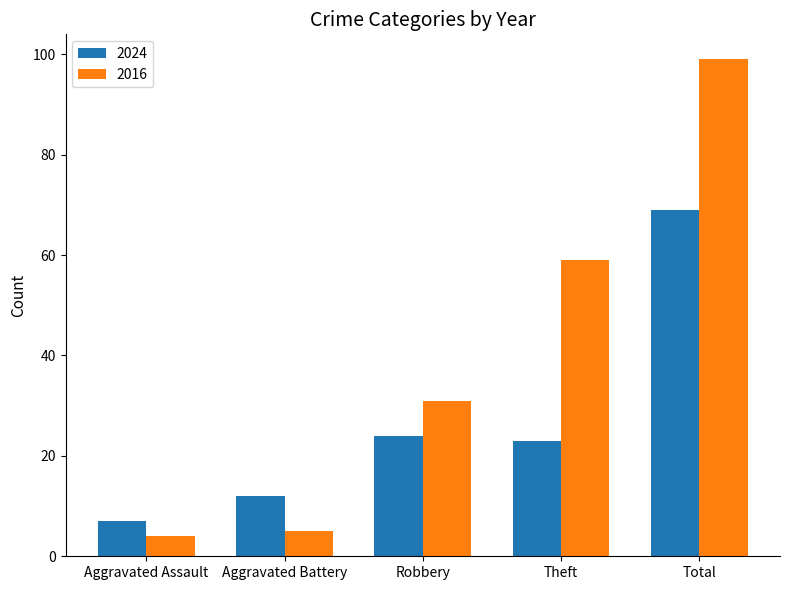

At which label does 2024 first exceed 23?

Robbery